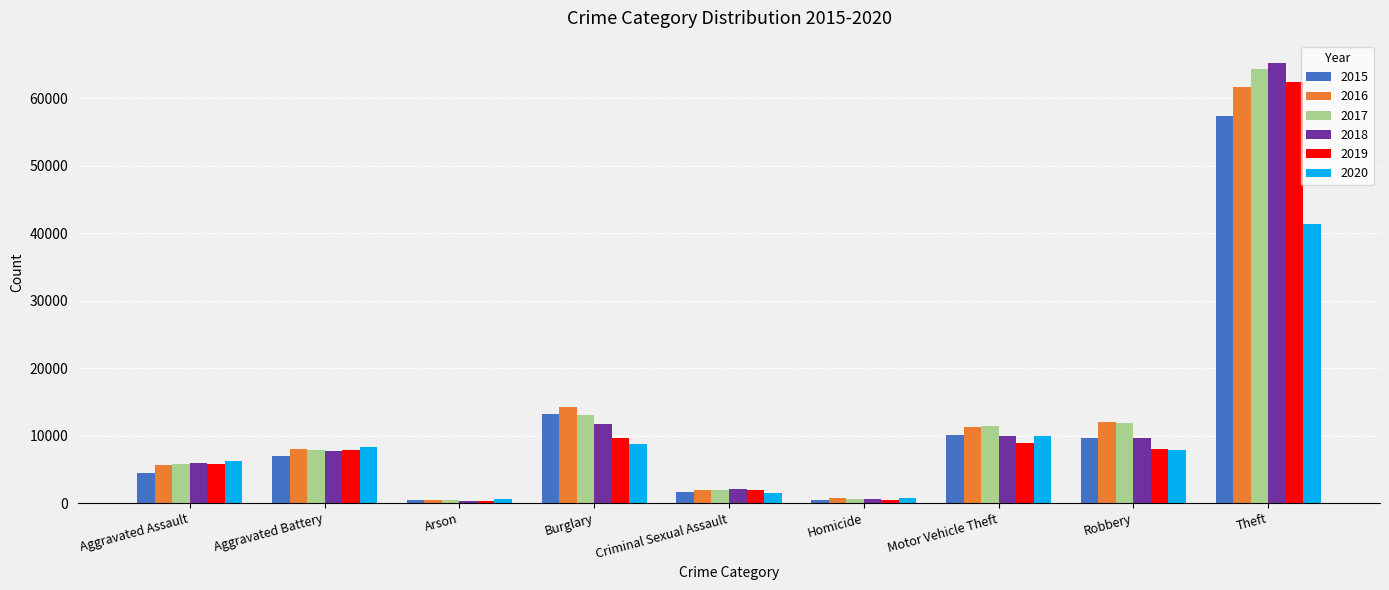

What is the sum of the 2017 values at Arson and Burglary?

13445